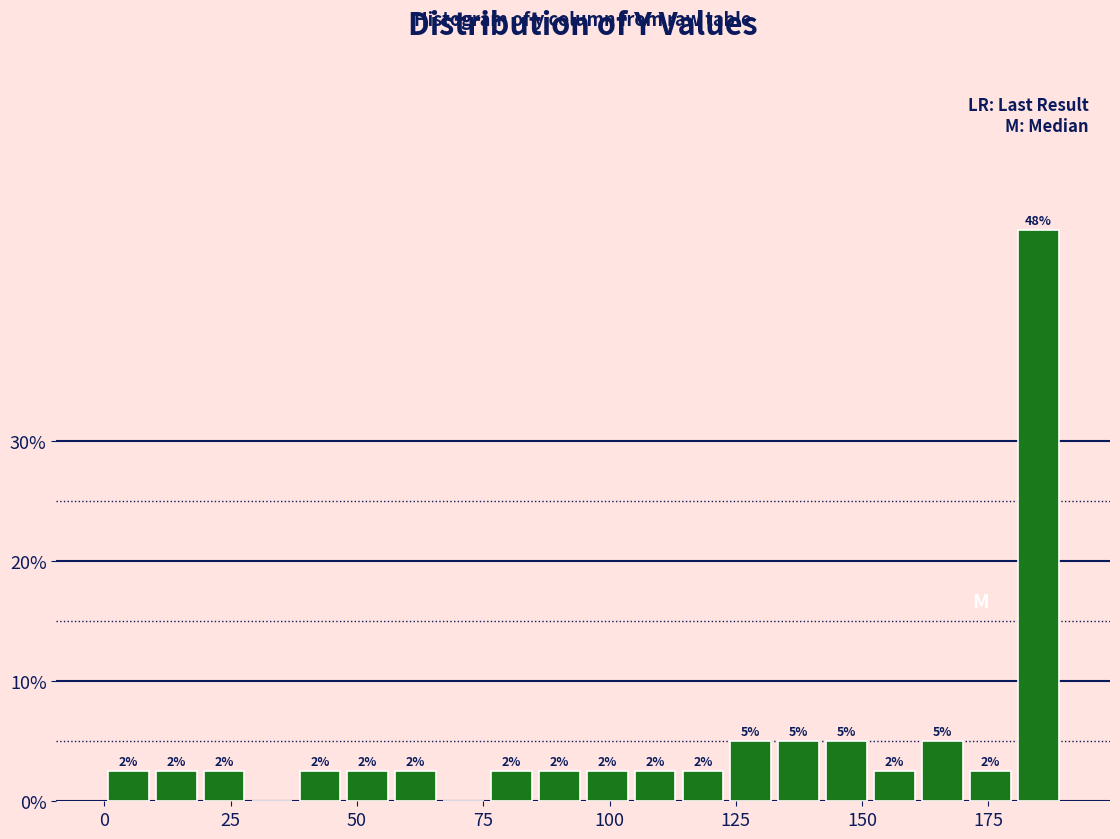

Around what value on the x-axis is the tallest bar? Give the approximate position of its centre, as read against the axis.

185